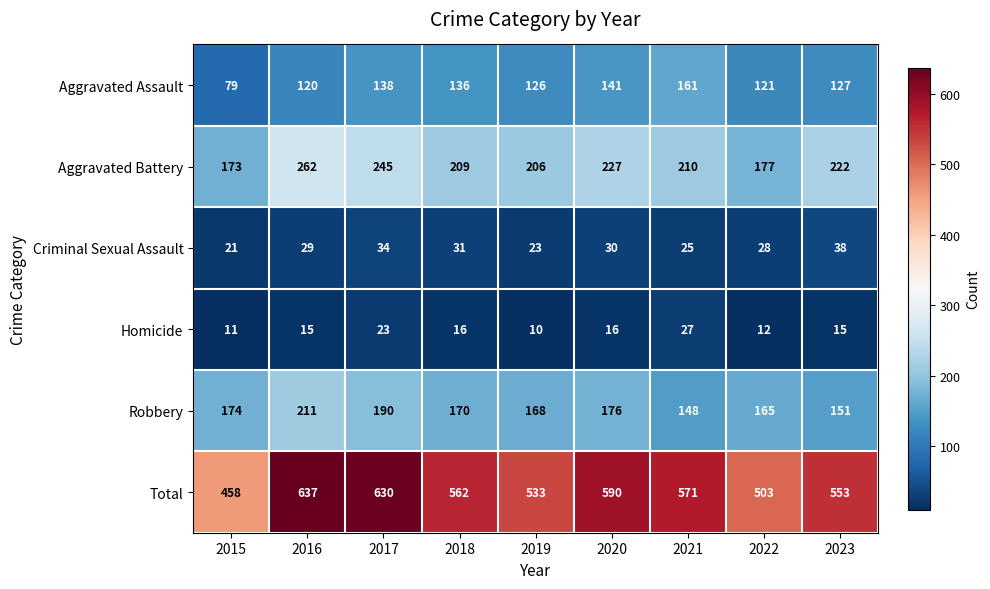

At which category is the sum across all series the highest?

2016